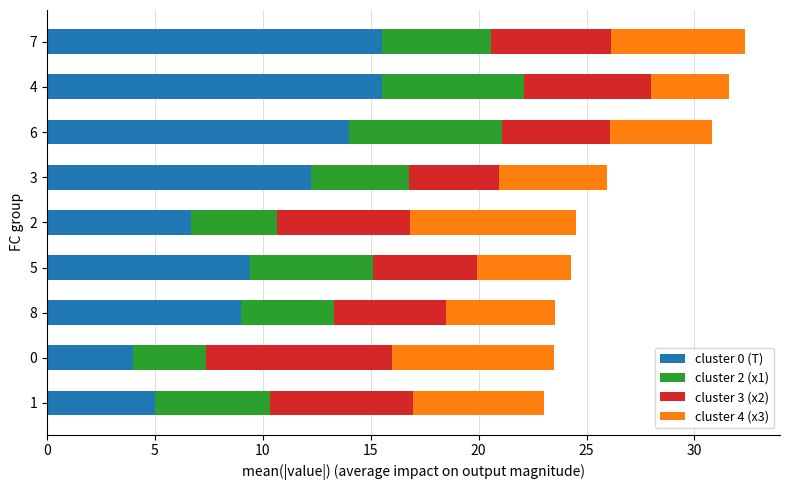

What is the total value across all series at 6?

30.8